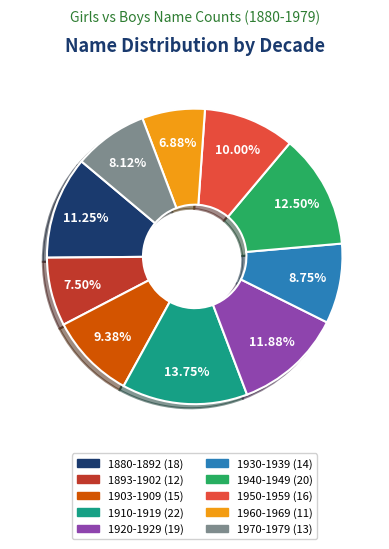

Count the number of slices in the pie.

10